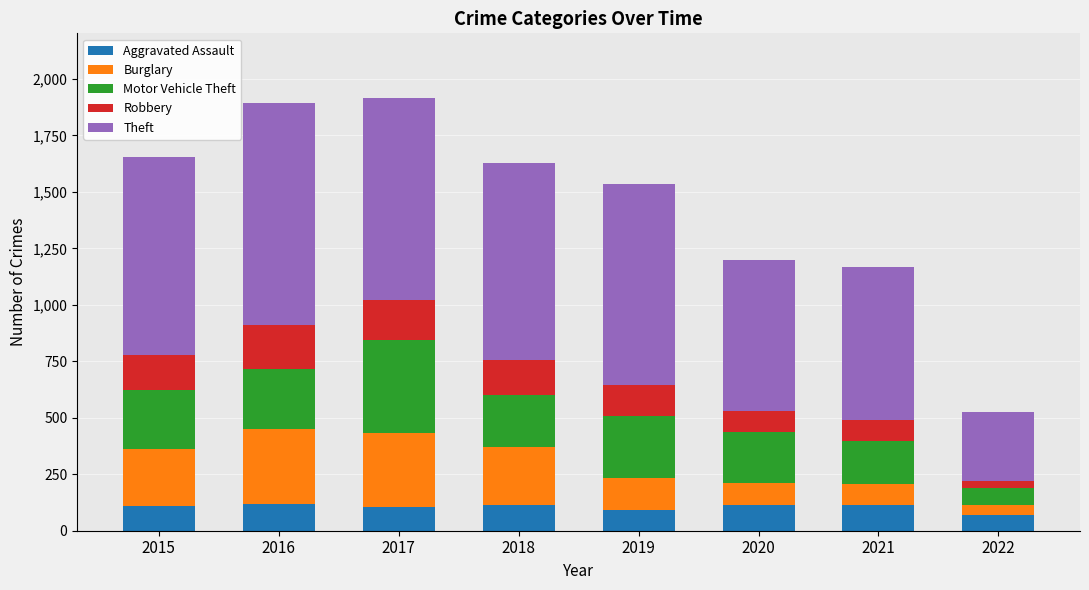

What is the difference between the maximum and minimum values in the Aggravated Assault series?

48